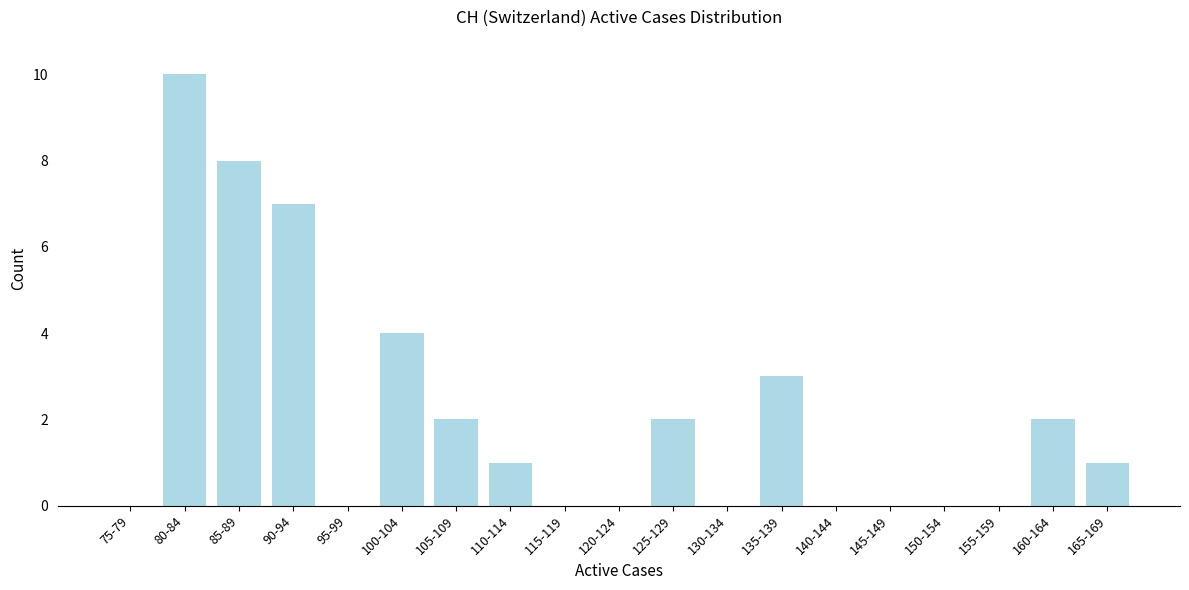

Reading left to right, extract all data points from this chart.

75-79=0	80-84=10	85-89=8	90-94=7	95-99=0	100-104=4	105-109=2	110-114=1	115-119=0	120-124=0	125-129=2	130-134=0	135-139=3	140-144=0	145-149=0	150-154=0	155-159=0	160-164=2	165-169=1